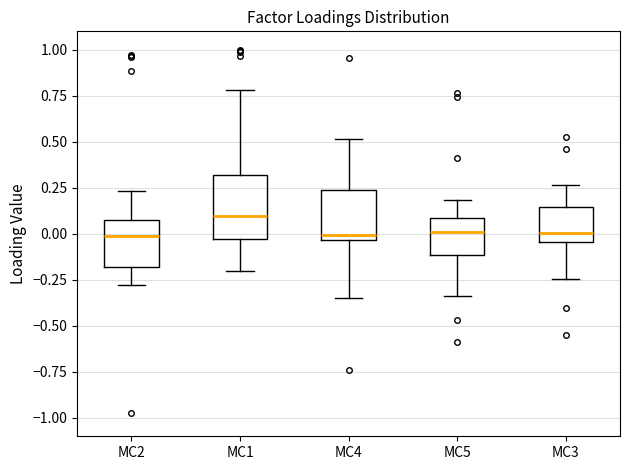

Where is the lower edge of the box for MC3 on the y-axis? The values are not printed on the chart, so give them approximately, as read against the axis.

-0.05